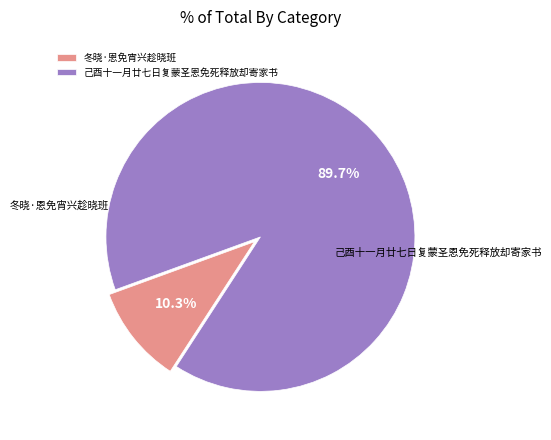

Which category has the smallest portion of the pie?

冬晓·恩免宵兴趁晓班